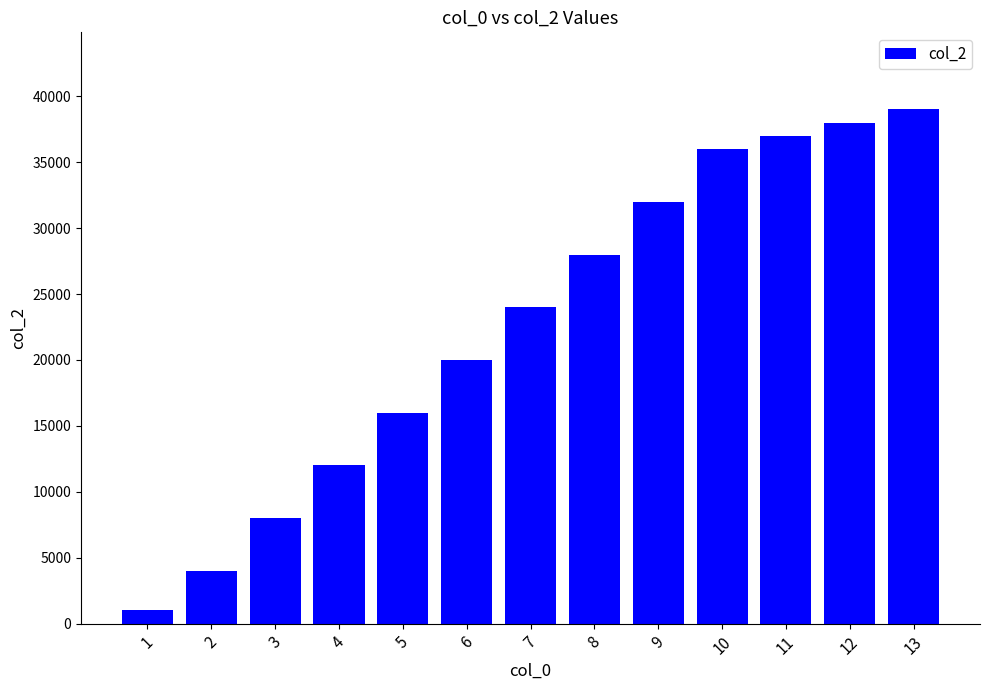

List the labels in order of value, smallest first.

1, 2, 3, 4, 5, 6, 7, 8, 9, 10, 11, 12, 13